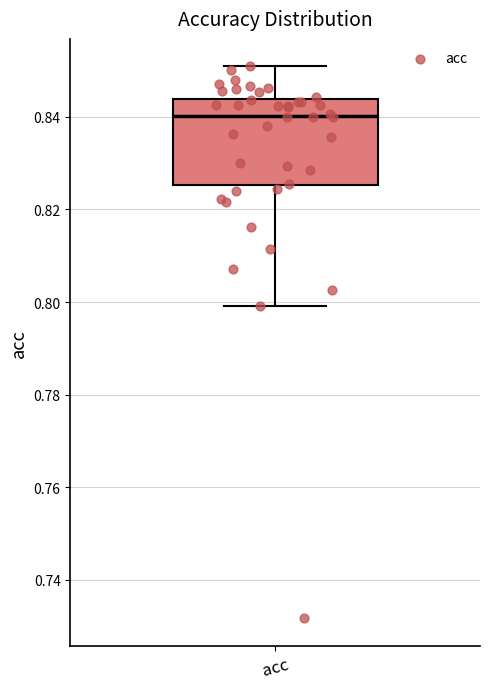

Where is the upper edge of the box for acc on the y-axis? The values are not printed on the chart, so give them approximately, as read against the axis.

0.844